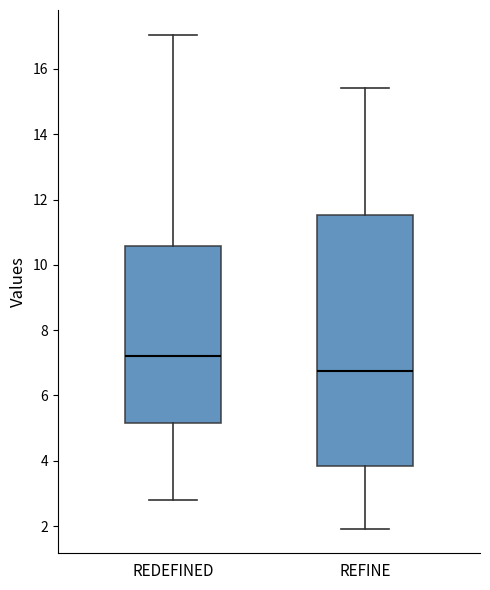

Which box's median line is the highest?

REDEFINED